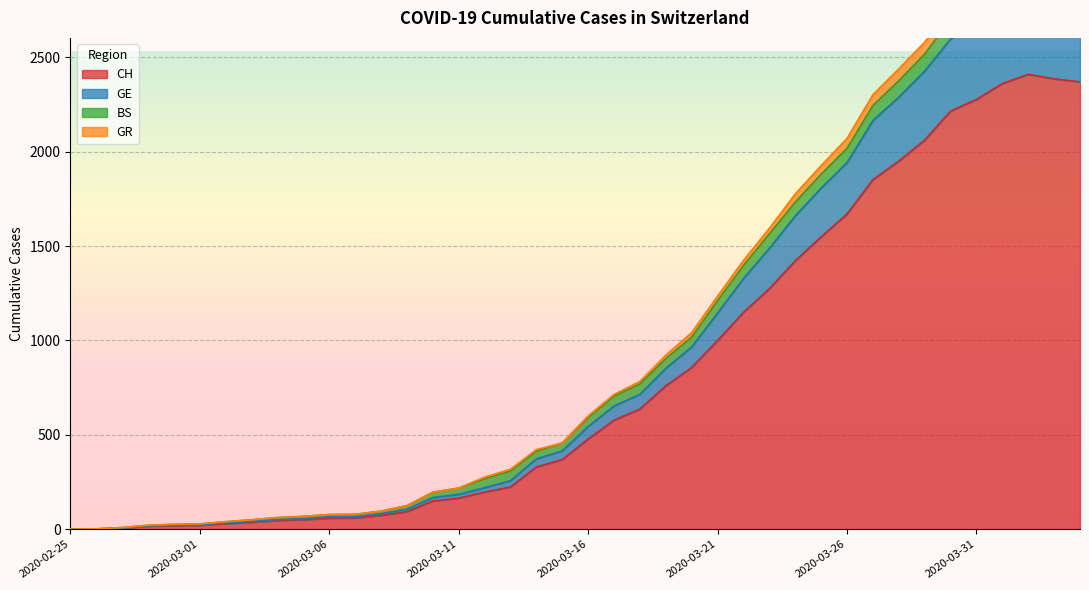

At which label does GE reach its minimum?

2020-02-25